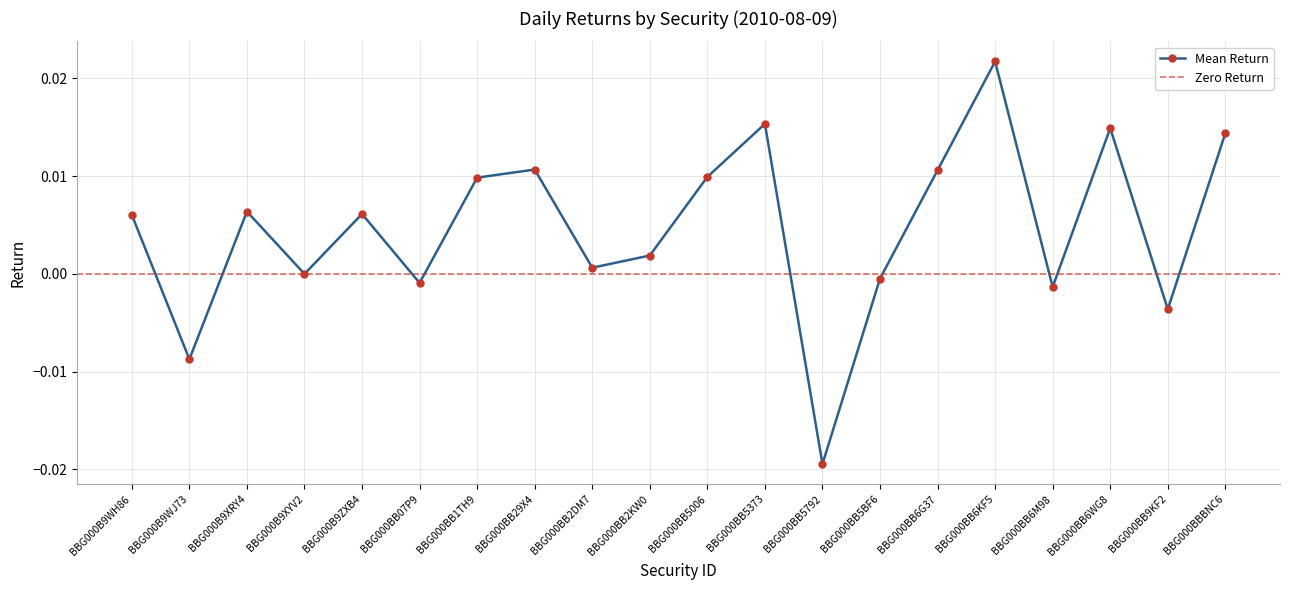

List the labels in order of value, largest first.

BBG000BB6KF5, BBG000BB5373, BBG000BB6WG8, BBG000BBBNC6, BBG000BB29X4, BBG000BB6G37, BBG000BB5006, BBG000BB1TH9, BBG000B9XRY4, BBG000B9ZXB4, BBG000B9WH86, BBG000BB2KW0, BBG000BB2DM7, BBG000B9XYV2, BBG000BB5BF6, BBG000BB07P9, BBG000BB6M98, BBG000BB9KF2, BBG000B9WJ73, BBG000BB5792